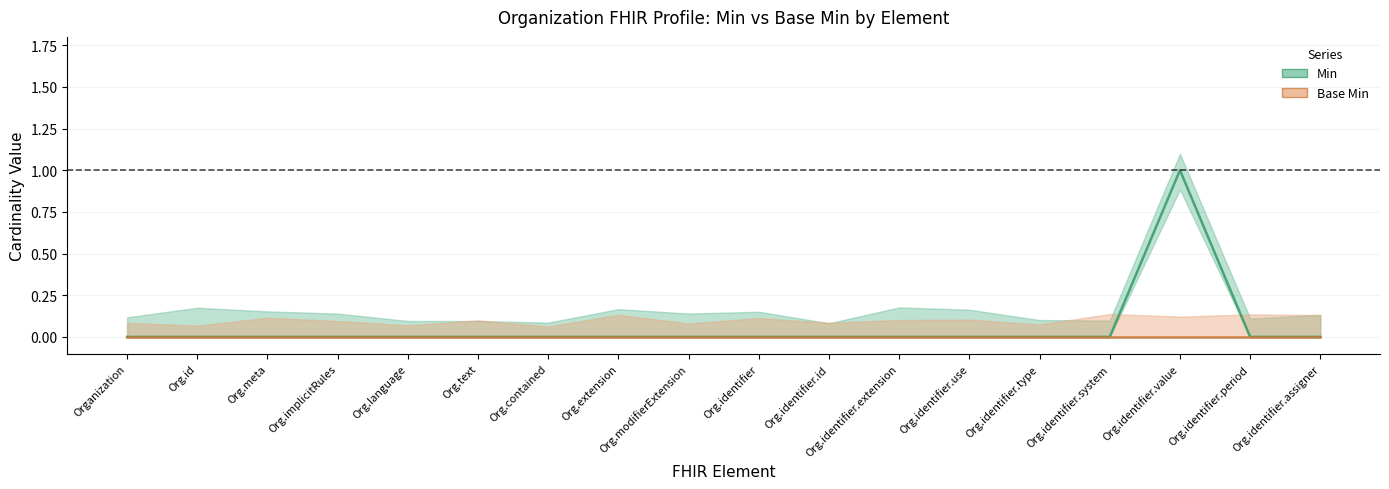

At which category does the data reach its first local peak?

Org.identifier.value